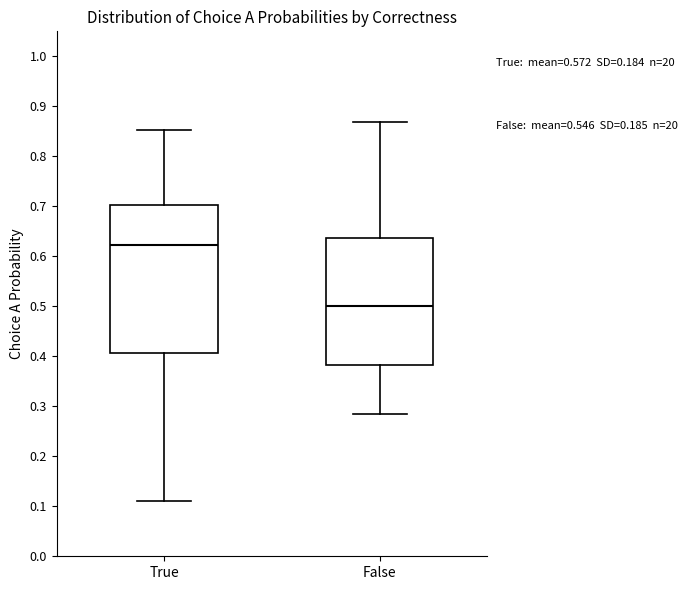

Comparing the boxes themselves (not the whiskers), which one is the tallest?

True